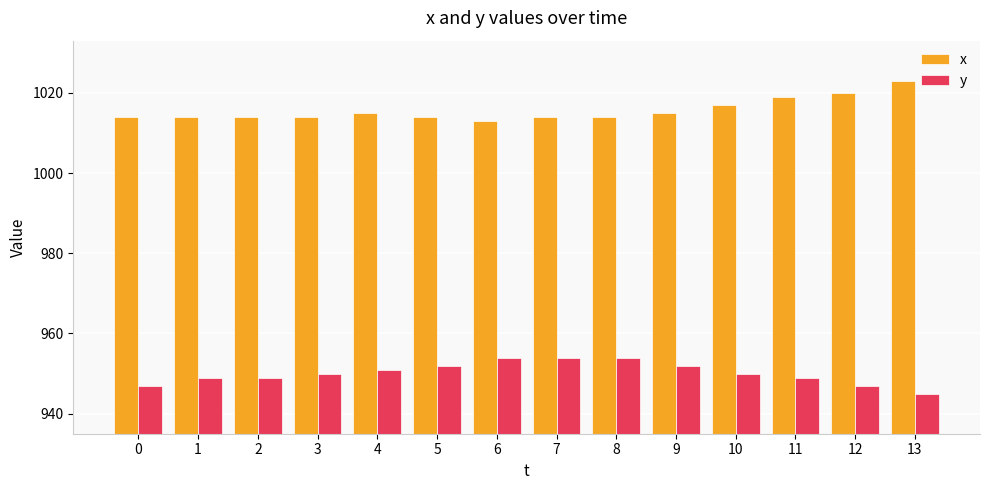

Which category has the highest value across all series?

13